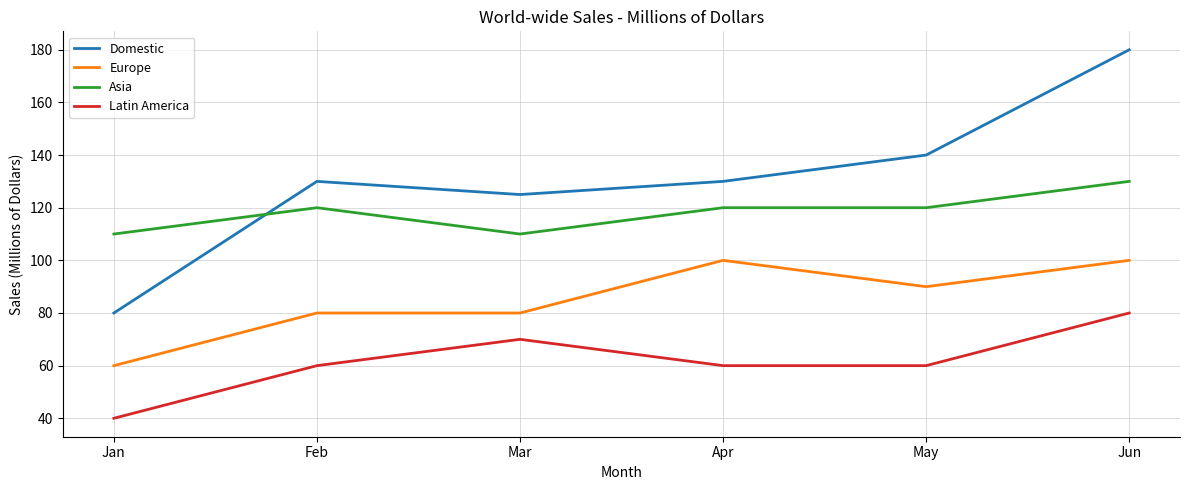

The Europe series shows 100 at Apr. True or false?

True